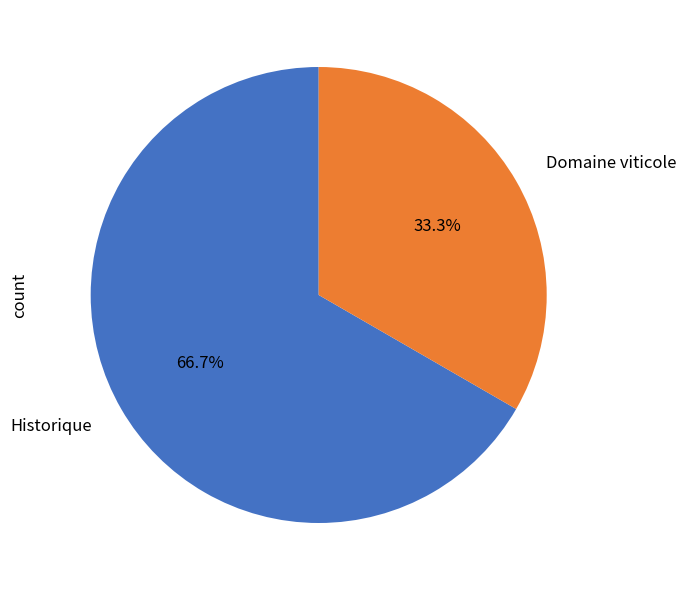

Is there a majority slice in this chart?

Yes